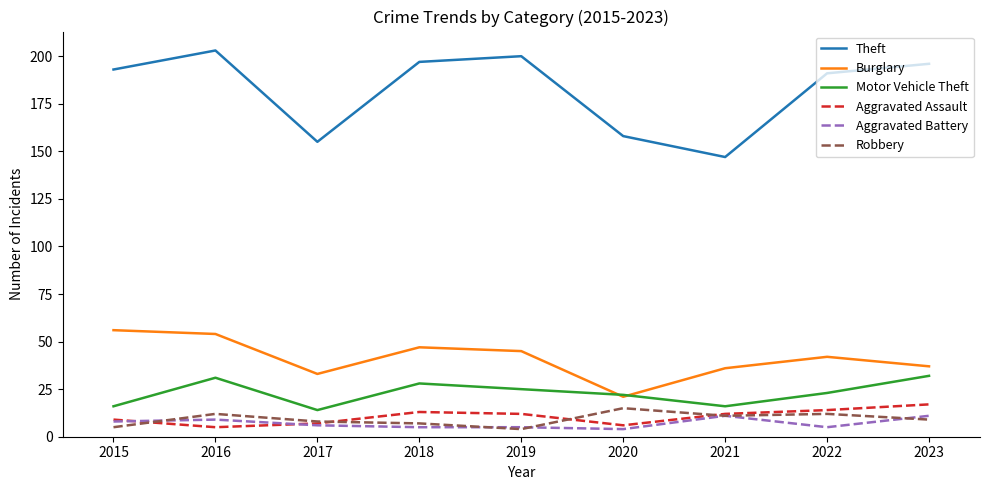

How many values in the Aggravated Assault series are below 12?

4